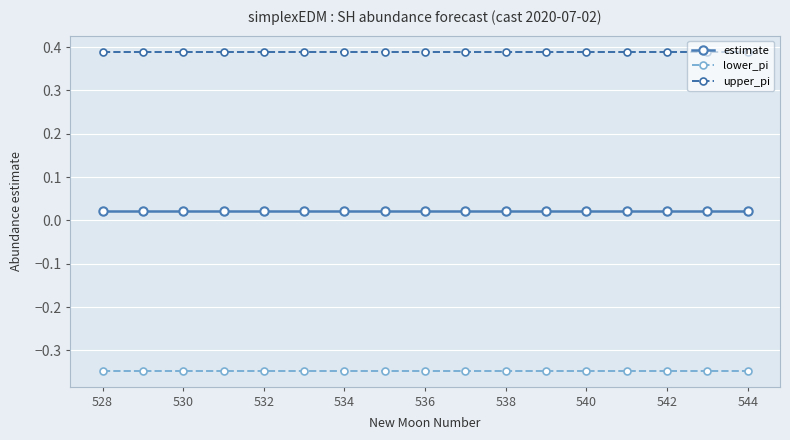

True or false: estimate and upper_pi cross at least once.

False